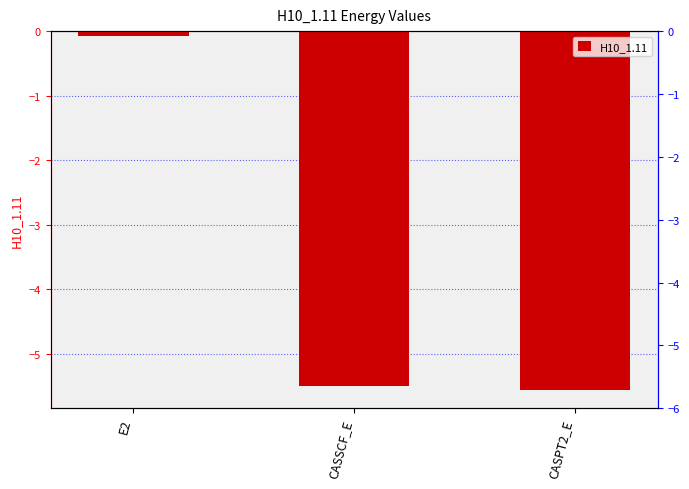

At which label does the data first exceed -5?

E2